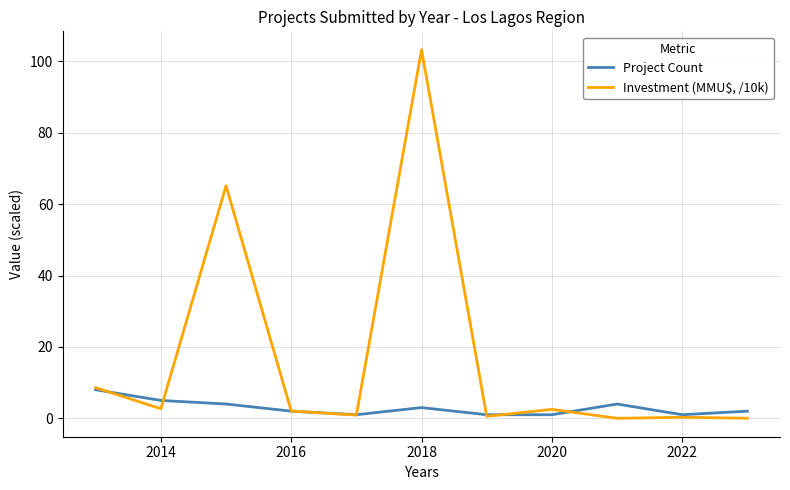

Which series has the largest total across all categories?

Investment (MMU$, /10k)